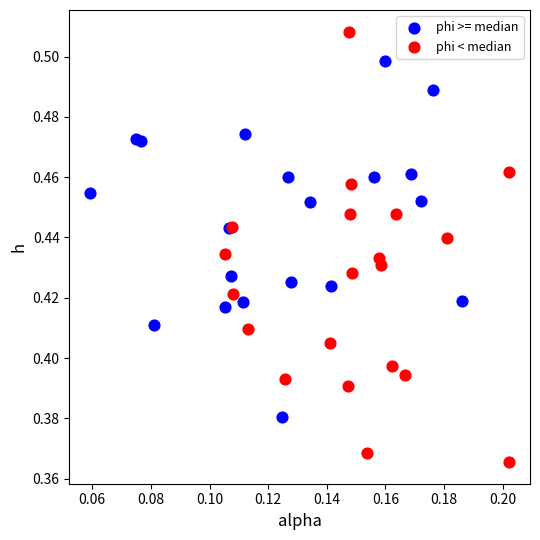

Which series has the widest spread of Y values?

phi < median